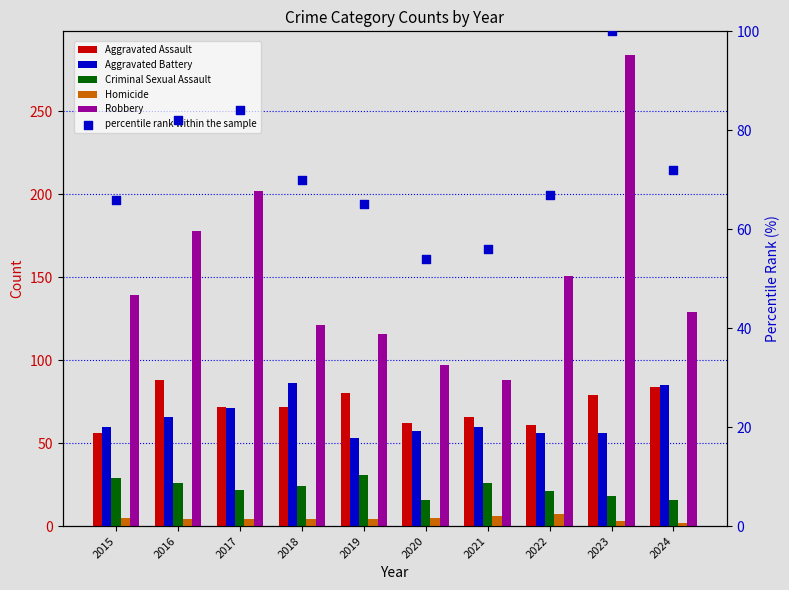

At which category is the sum across all series the highest?

2023